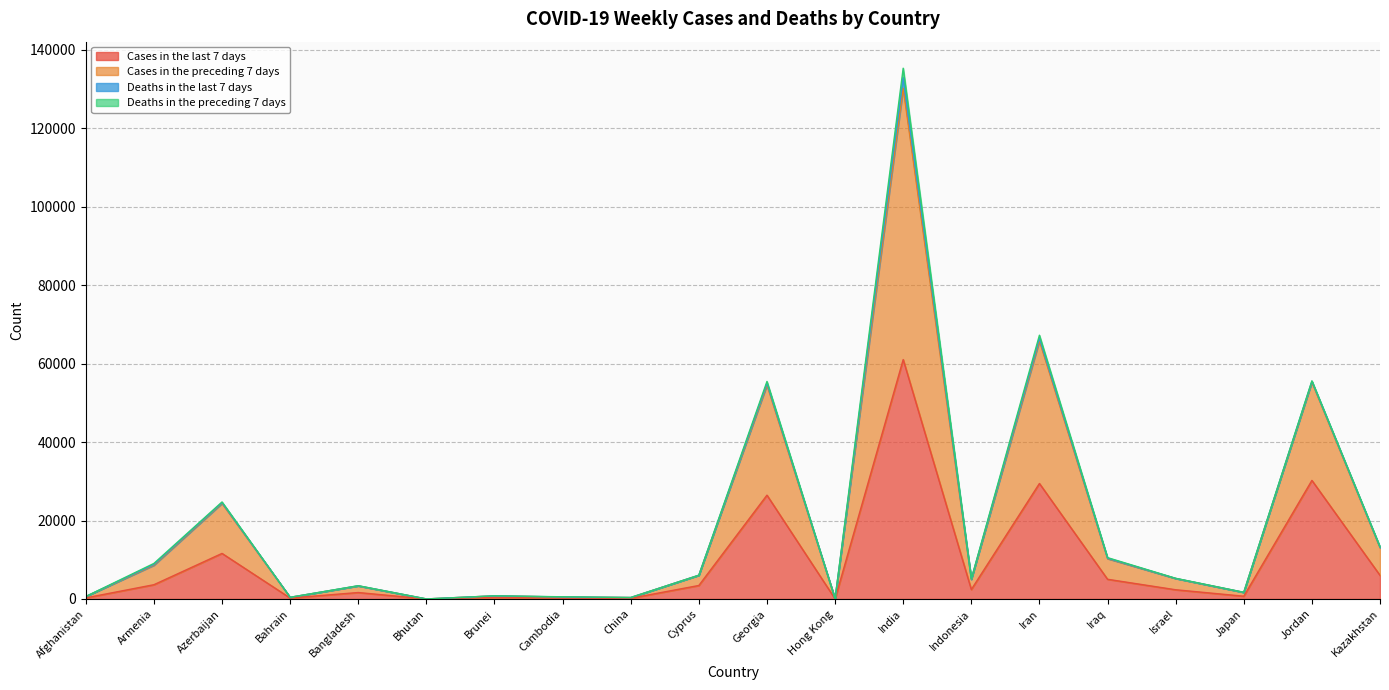

True or false: Cases in the last 7 days and Cases in the preceding 7 days cross at least once.

False